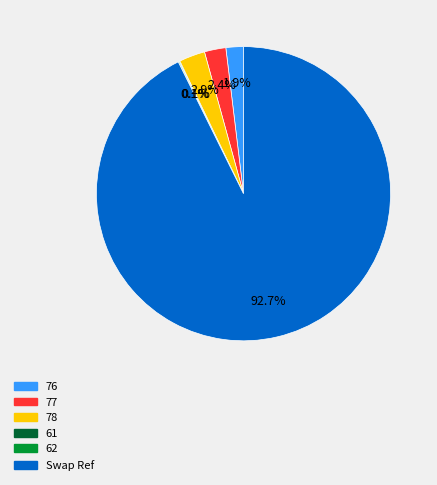

Is the sum of 76 and 77 greater than half?

No